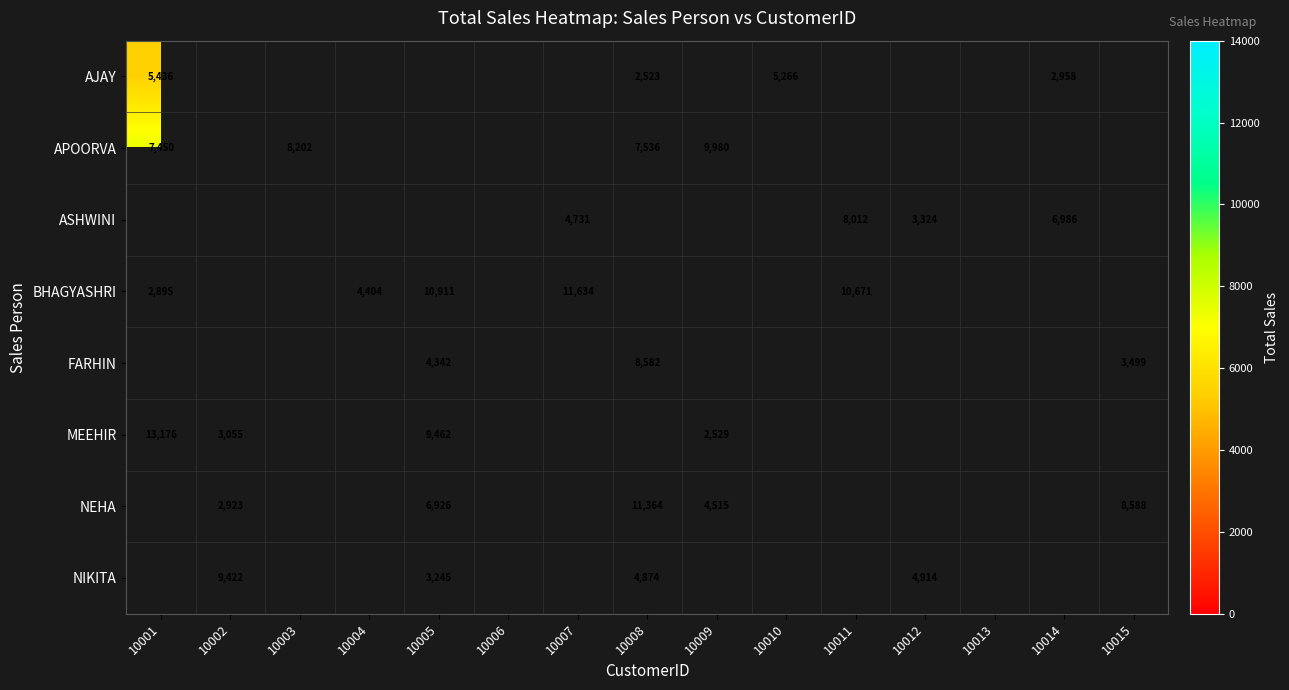

True or false: BHAGYASHRI has a value of 10671 at 10011.

True